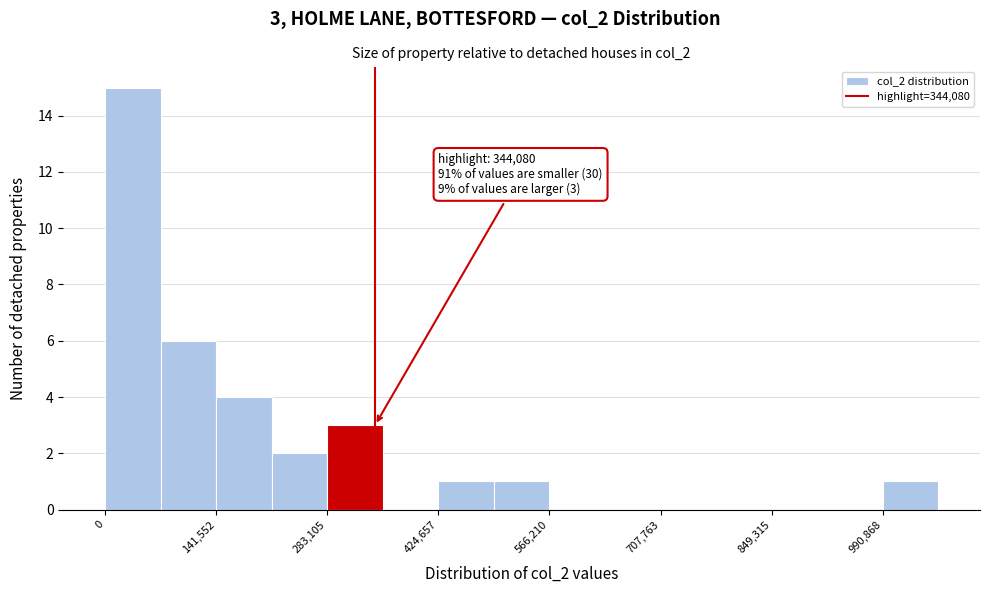

Read against the x-axis, roughly where is the centre of the tallest bar?

40000